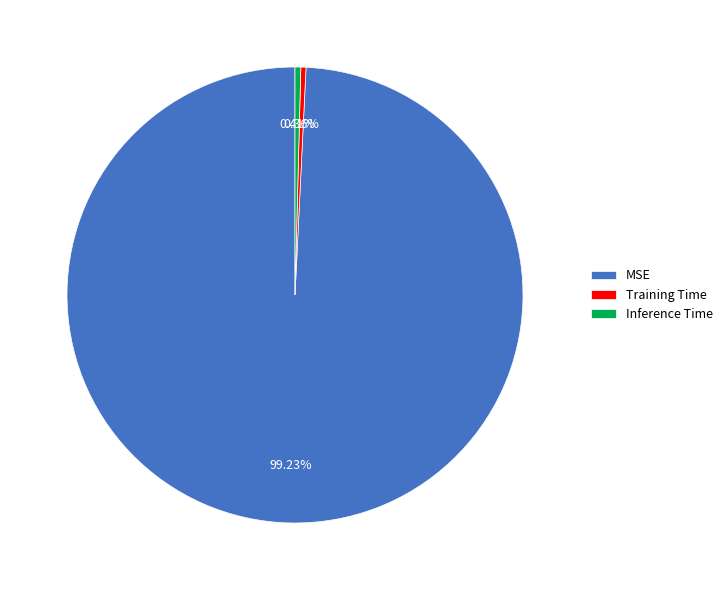

What is the largest slice in the pie chart?

MSE